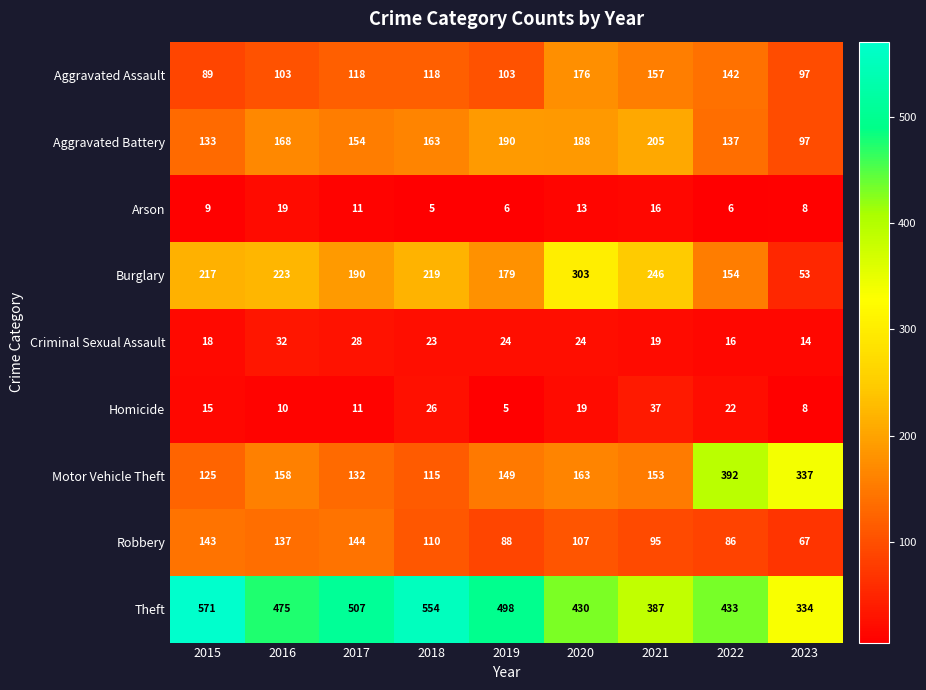

List the series in order of their peak value, highest first.

Theft, Motor Vehicle Theft, Burglary, Aggravated Battery, Aggravated Assault, Robbery, Homicide, Criminal Sexual Assault, Arson